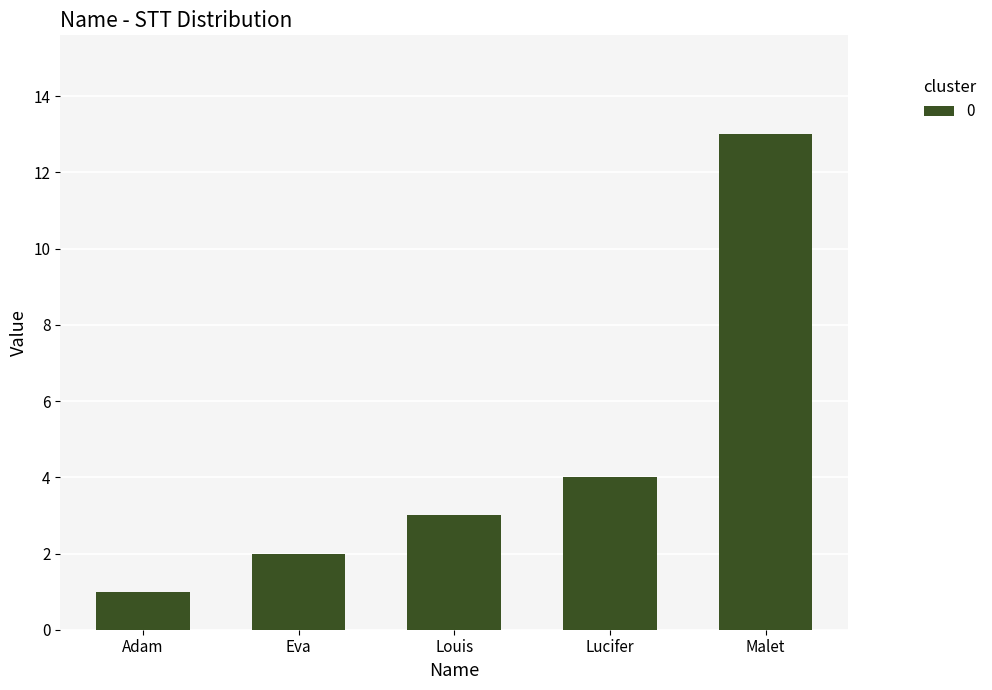

Reading left to right, what are all the values shown in this chart?

Adam=1	Eva=2	Louis=3	Lucifer=4	Malet=13